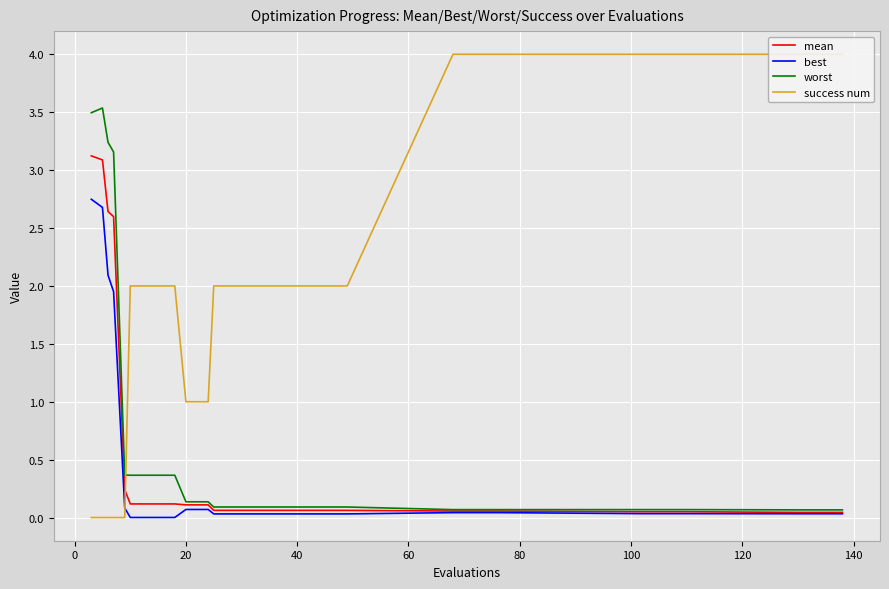

What are all the series names shown in the legend?

mean, best, worst, success num